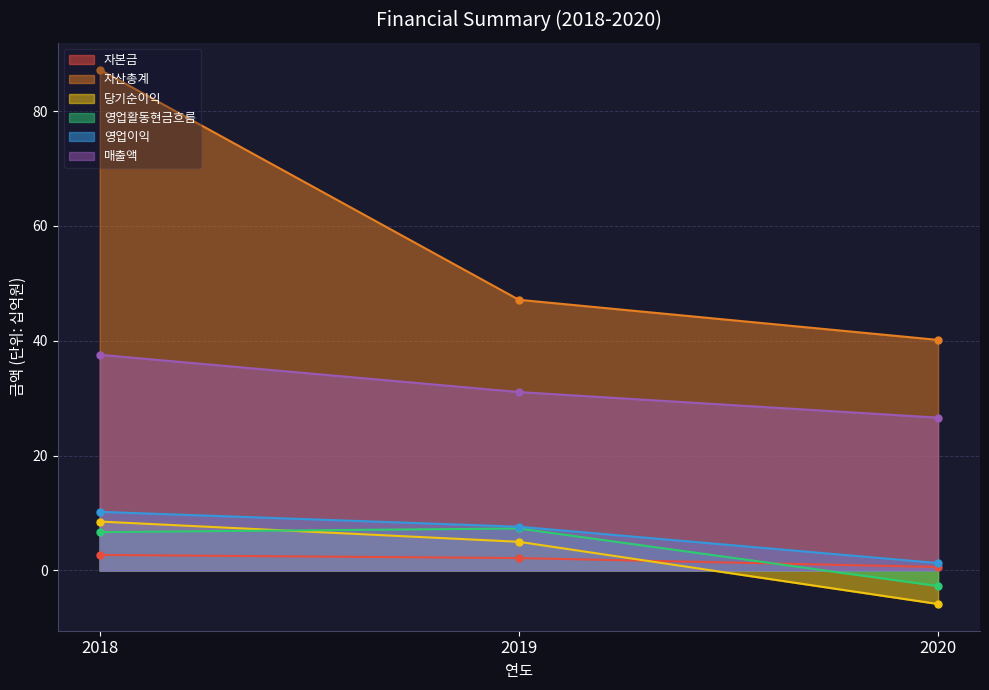

At which label does 자산총계 reach its minimum?

2020